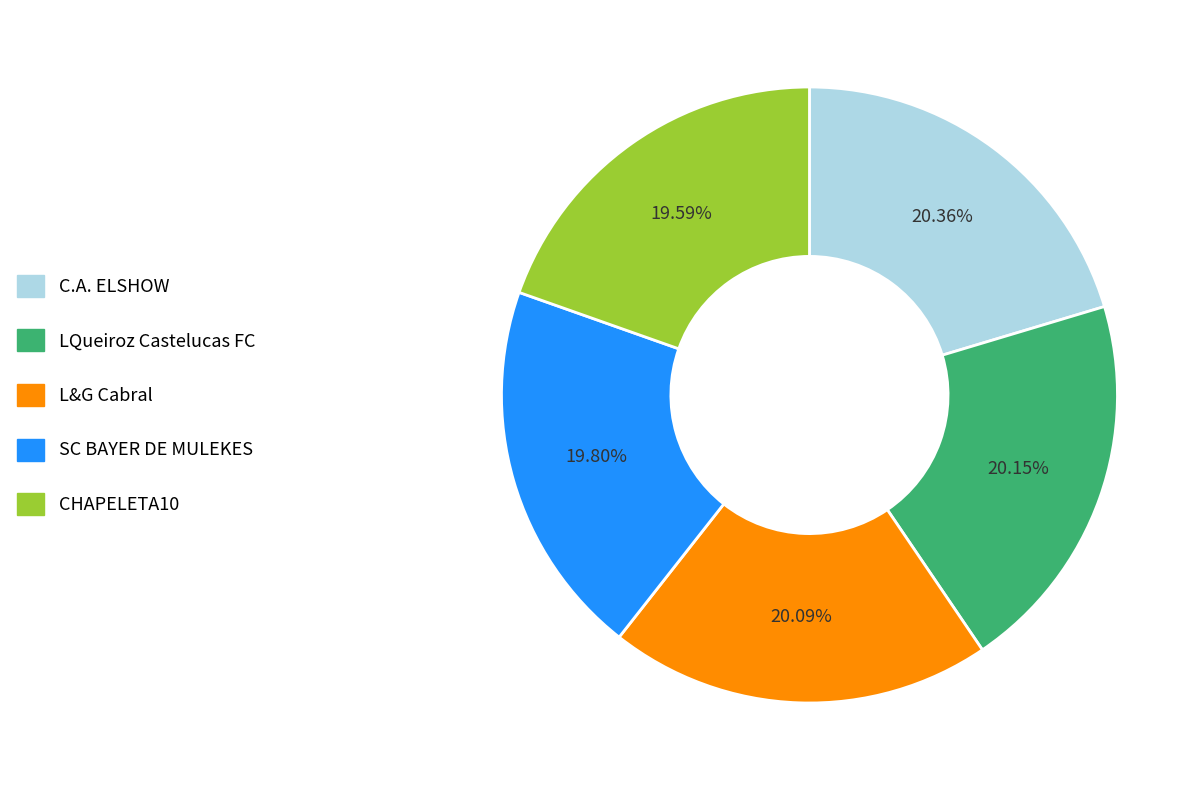

The CHAPELETA10 slice represents 20% of the pie. True or false?

True